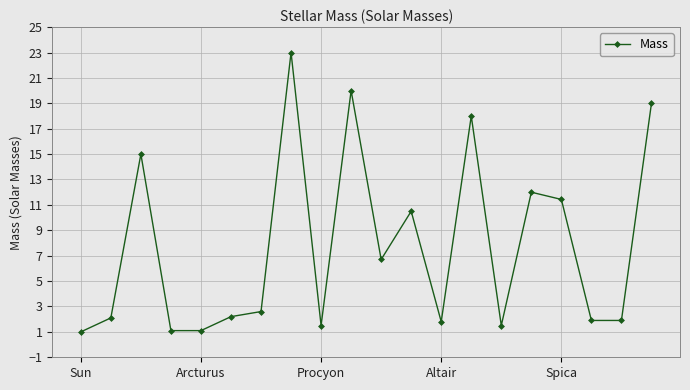

What is the difference between the second highest and second lowest values?

18.9